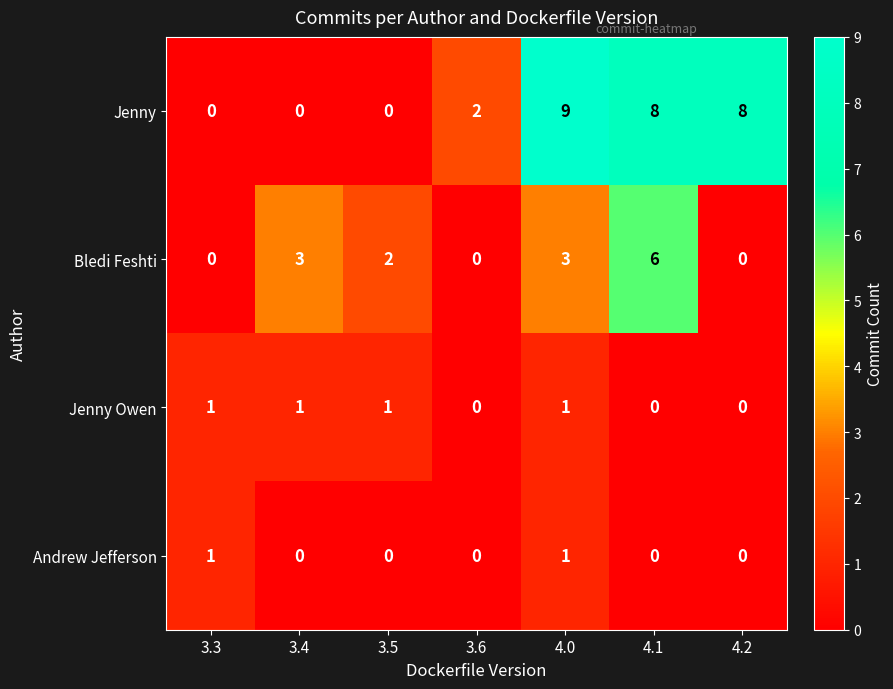

Which category has the highest value across all series?

4.0